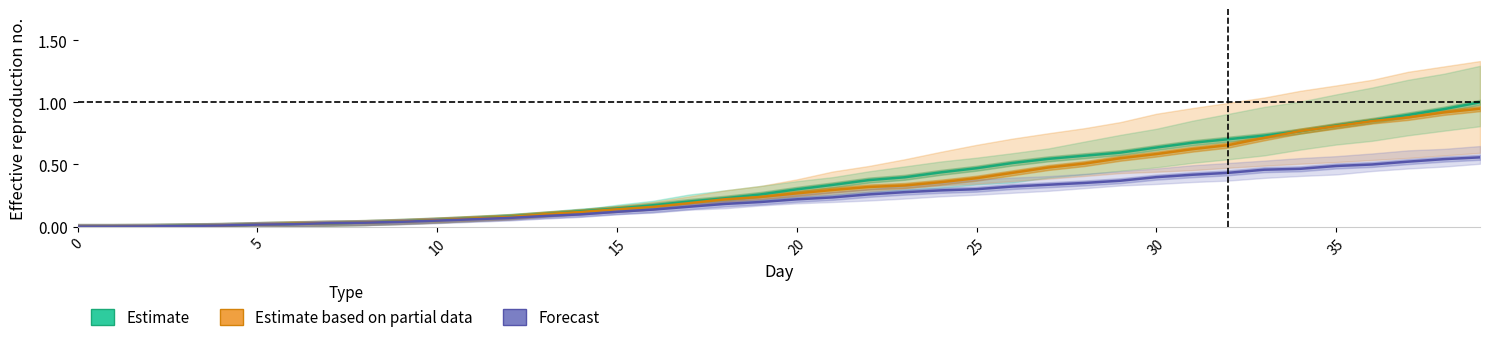

At how many categories does at least one series exceed 0?

38